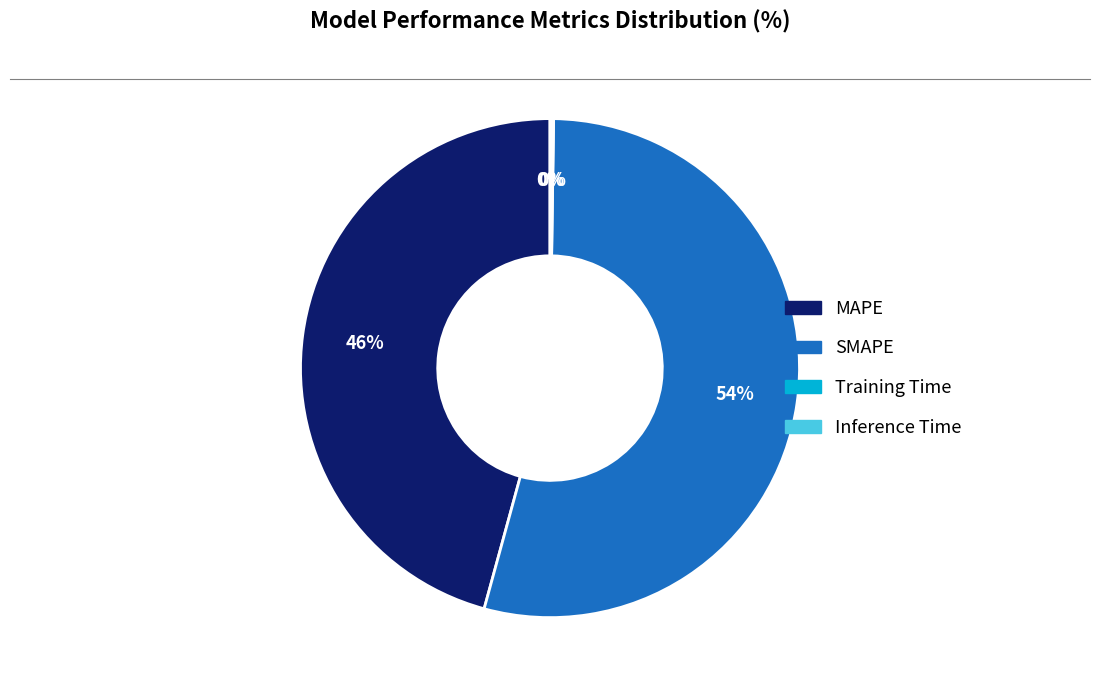

The MAPE slice represents 59% of the pie. True or false?

False